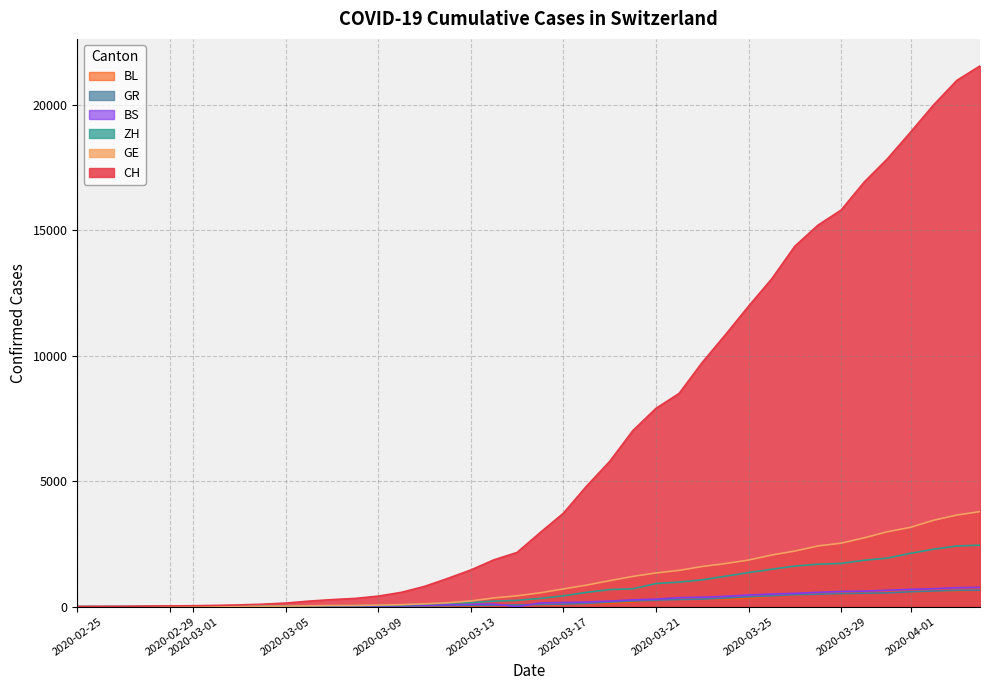

Which series has the largest total across all categories?

CH